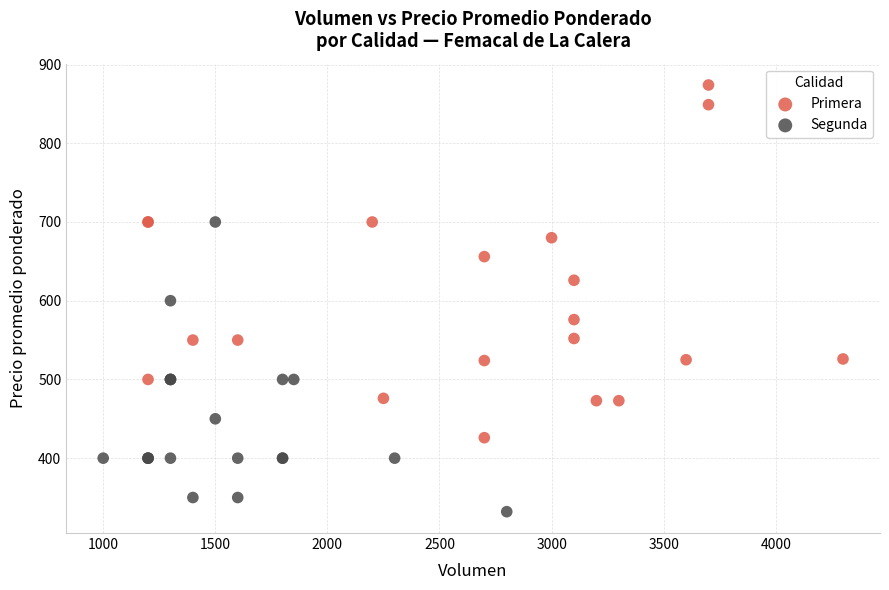

Which series has the largest Y range (max minus min)?

Primera